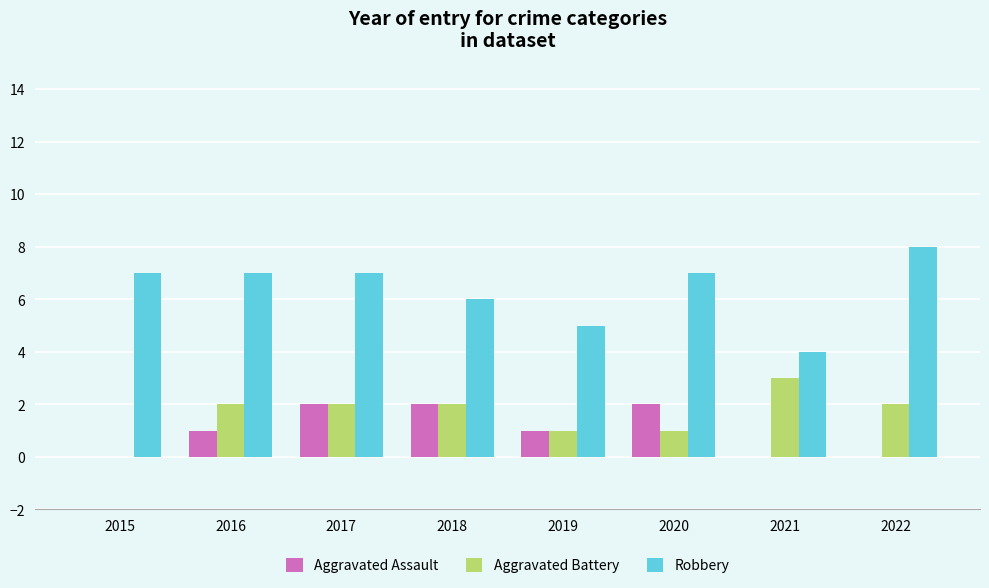

Reading left to right, extract all data points from this chart.

Aggravated Assault: 2015=0	2016=1	2017=2	2018=2	2019=1	2020=2	2021=0	2022=0
Aggravated Battery: 2015=0	2016=2	2017=2	2018=2	2019=1	2020=1	2021=3	2022=2
Robbery: 2015=7	2016=7	2017=7	2018=6	2019=5	2020=7	2021=4	2022=8